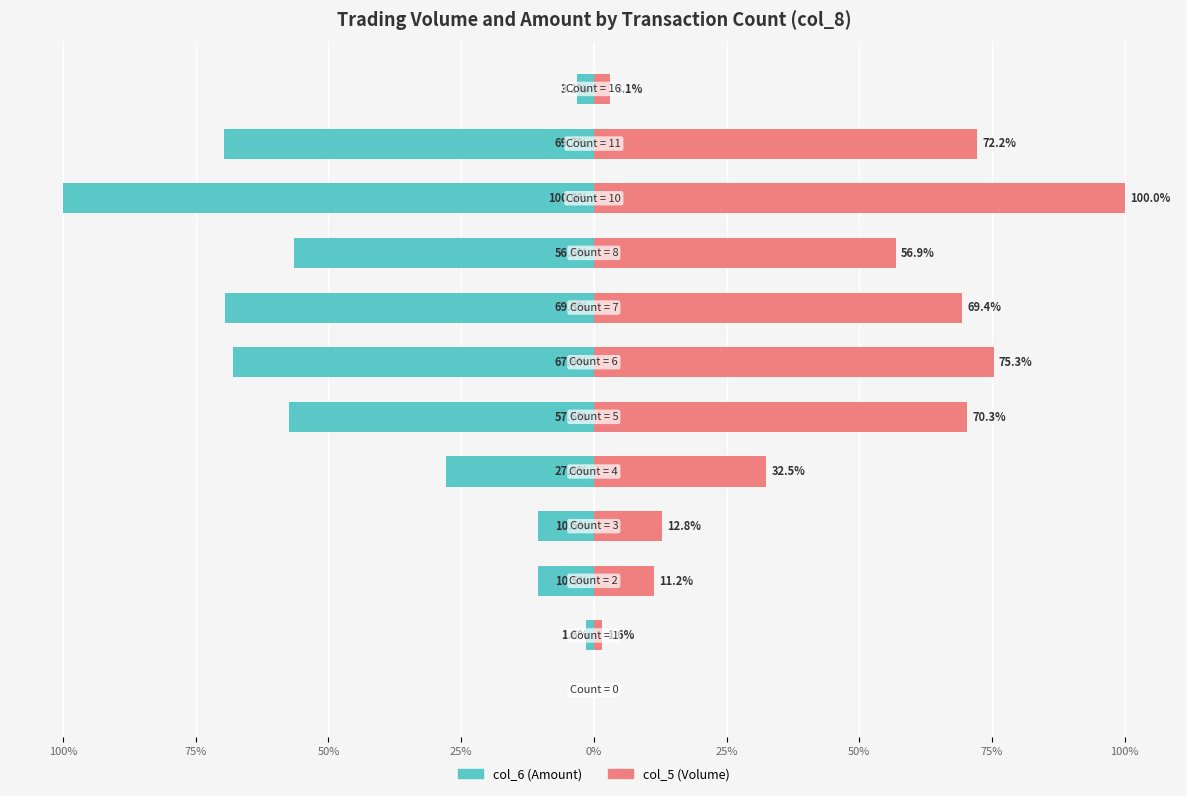

How many distinct data groups are displayed?

2